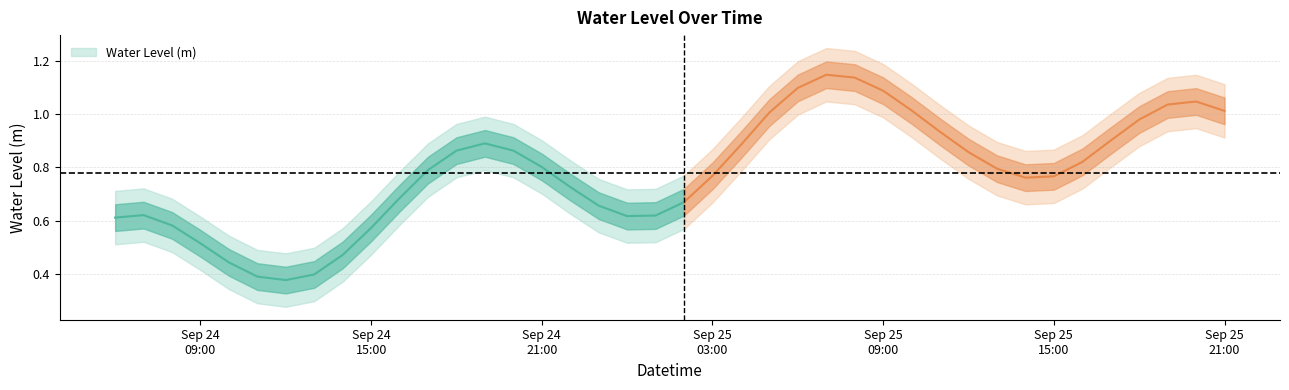

Which label corresponds to the smallest value in the chart?

2024-09-24 12:00:00